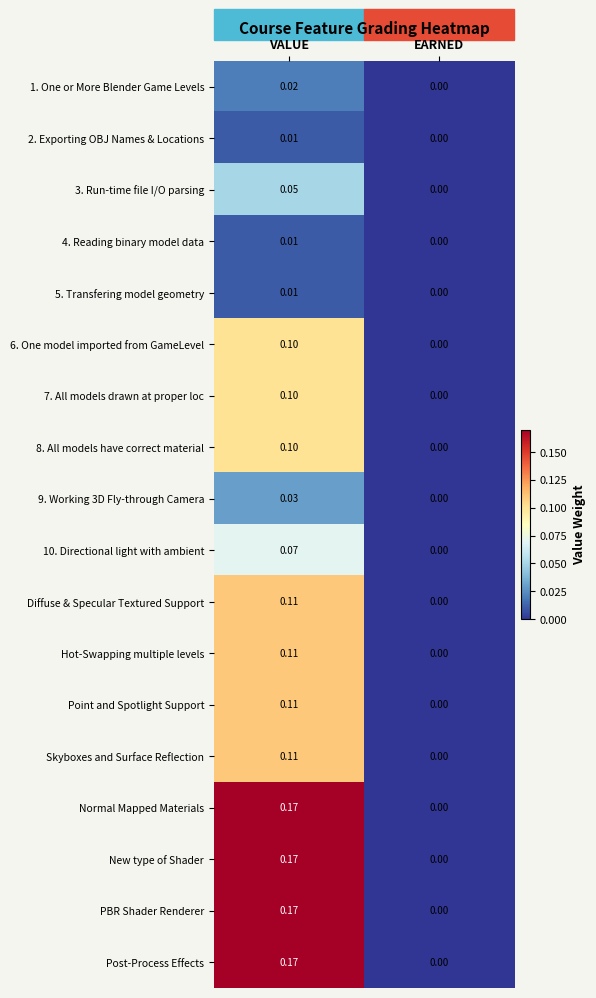

Rank the categories by Diffuse & Specular Textured Support value from lowest to highest.

EARNED, VALUE